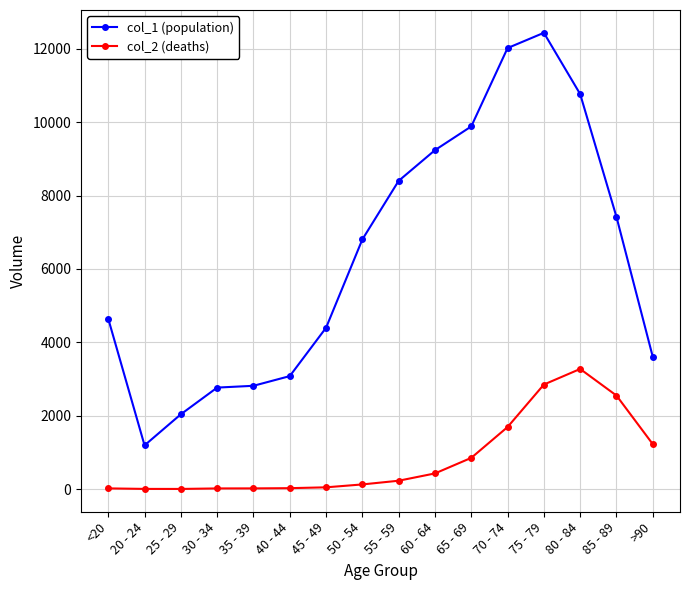

True or false: col_2 (deaths) has a value of 3 at 25 - 29.

True